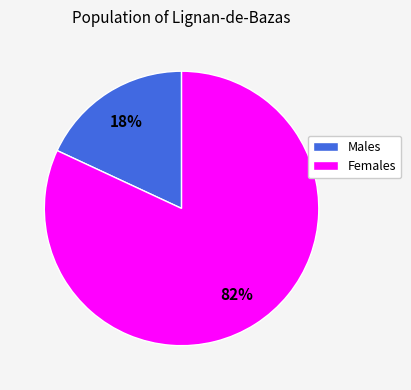

To the nearest percent, what is the average slice percentage?

50%